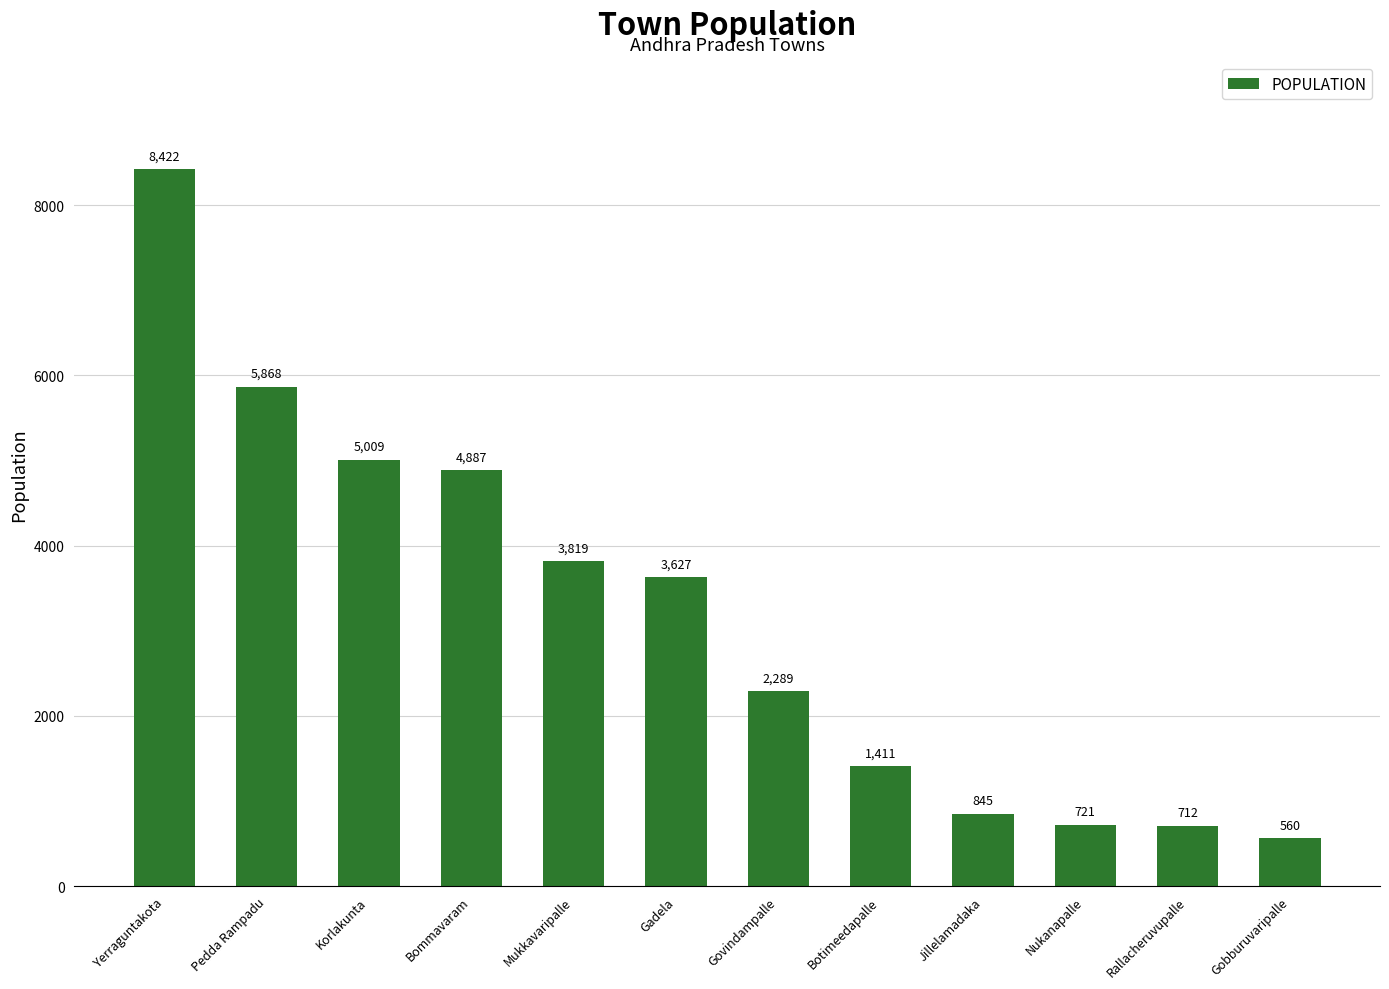

What is the average value?

3181